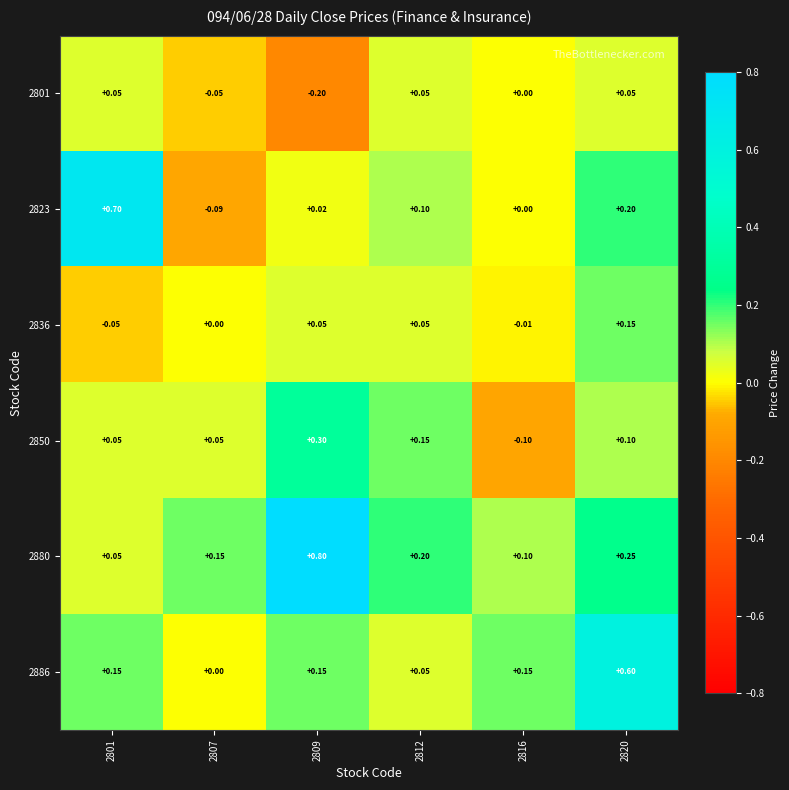

Rank the series by their maximum value, from highest to lowest.

2880, 2823, 2886, 2850, 2836, 2801